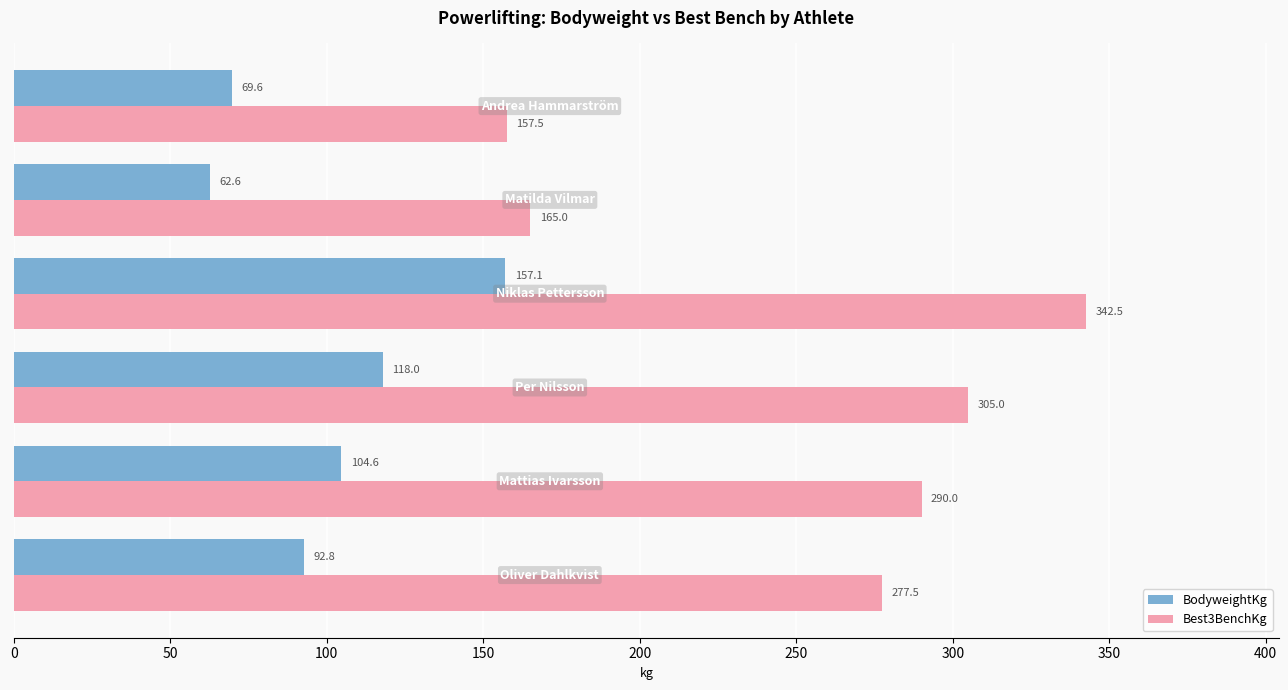

What is the difference between the maximum and second lowest values in the BodyweightKg series?

87.5